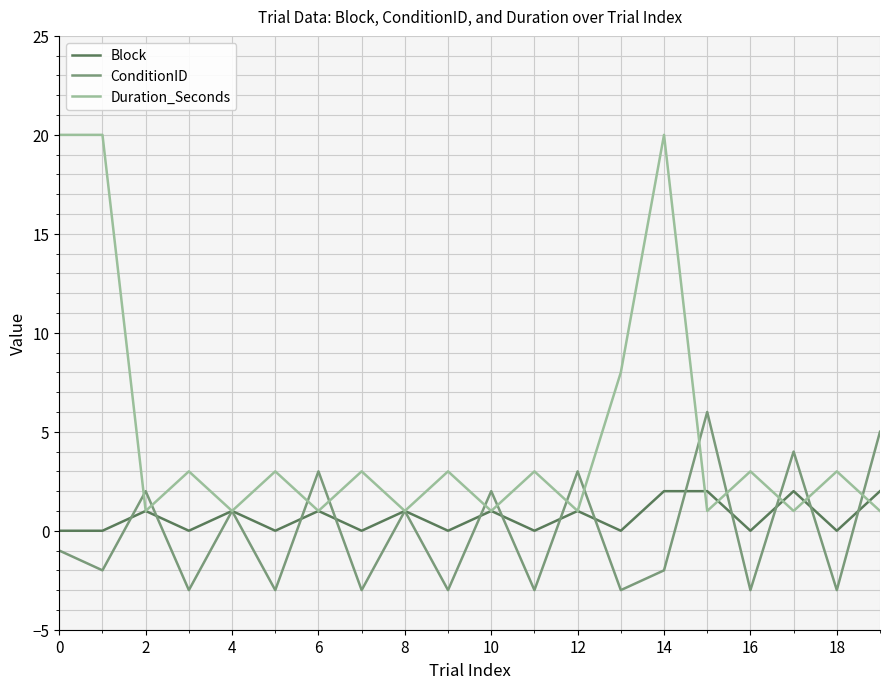

Does the chart have visible grid lines?

Yes